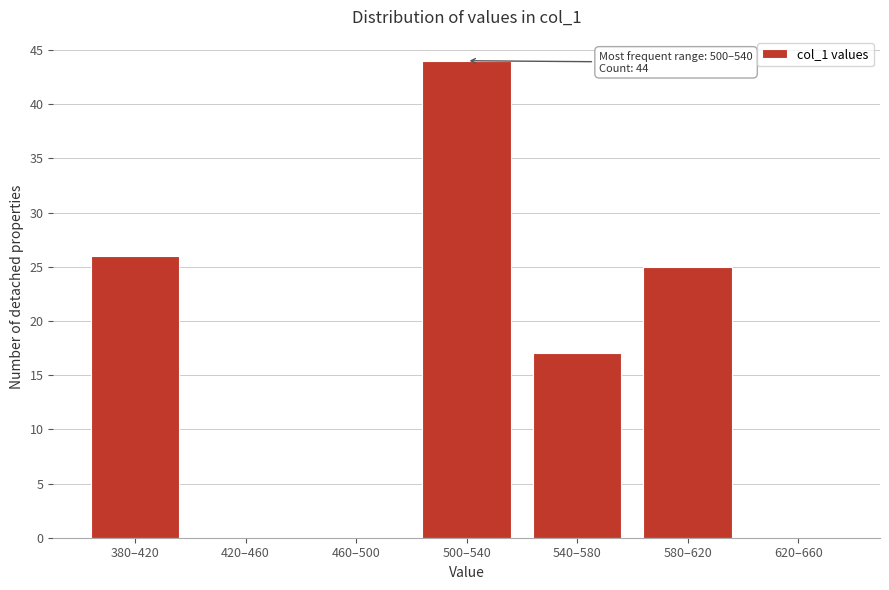

Reading right to left, what are all the values shown in this chart?

620–660=0	580–620=25	540–580=17	500–540=44	460–500=0	420–460=0	380–420=26